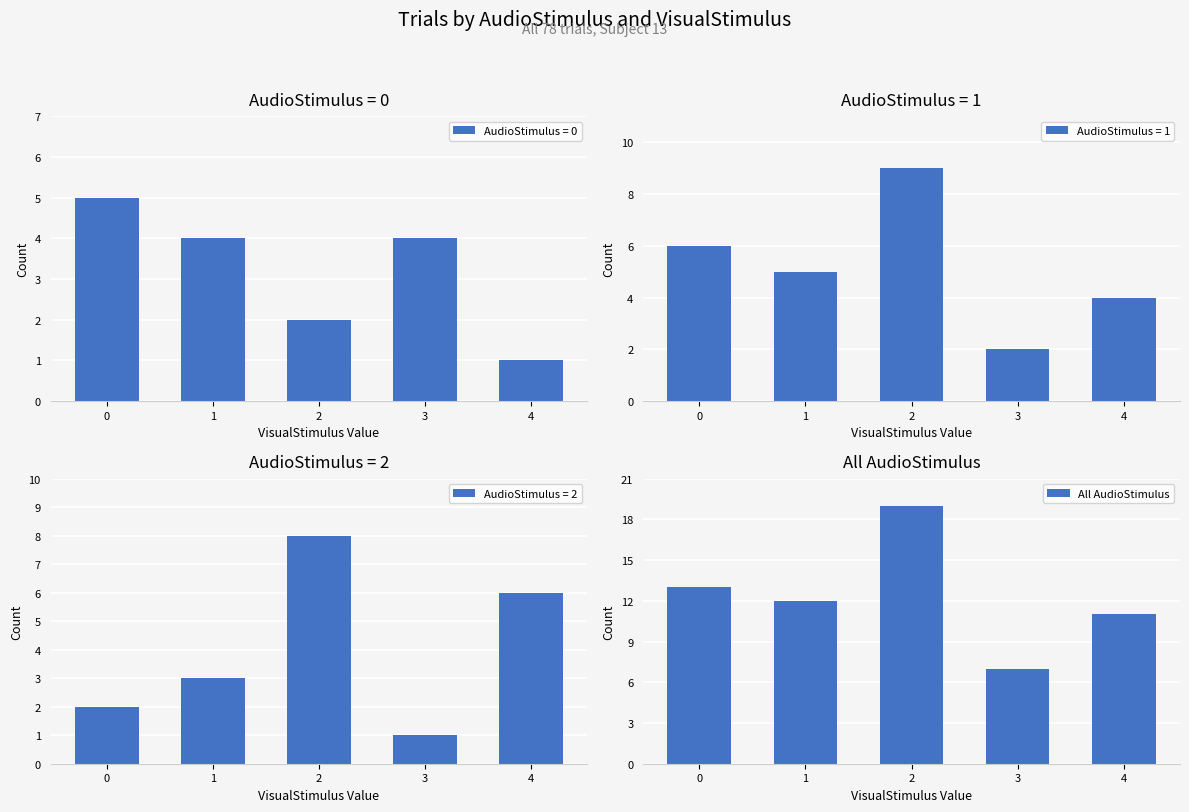

How many values are below 12?

2